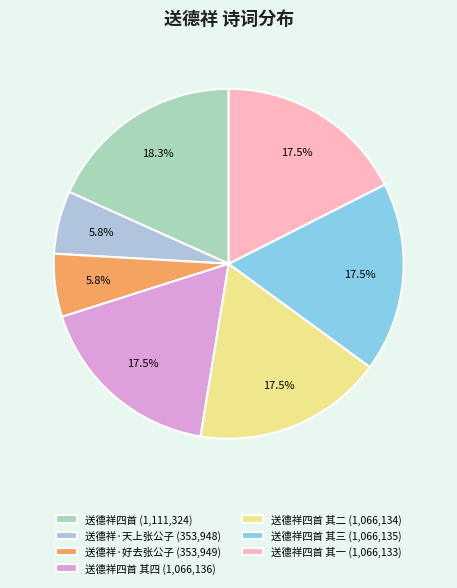

Is the sum of 送德祥四首 其二 (1,066,134) and 送德祥四首 其一 (1,066,133) greater than half?

No